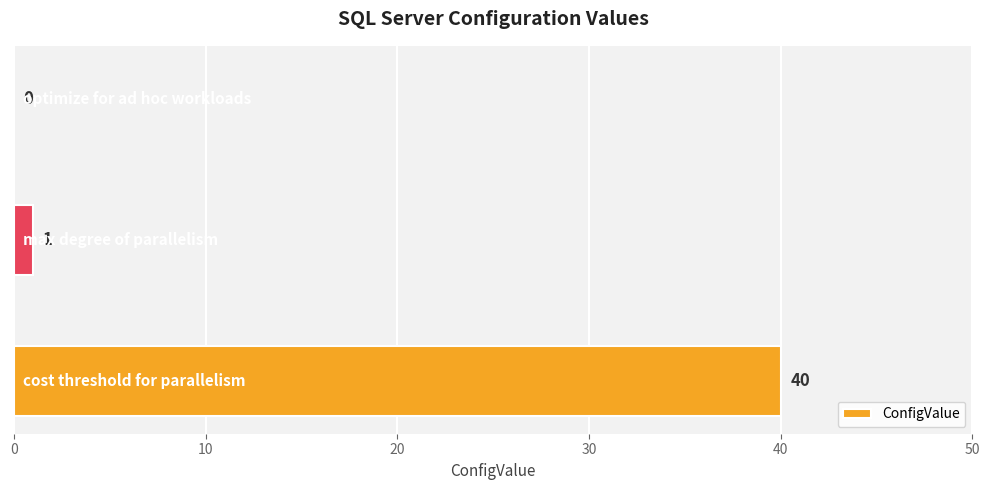

What is the sum of all values?

41